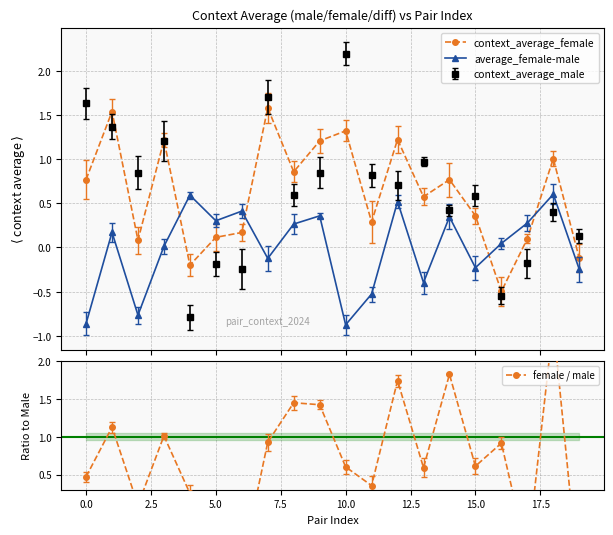

Which series has the widest spread of values?

female / male